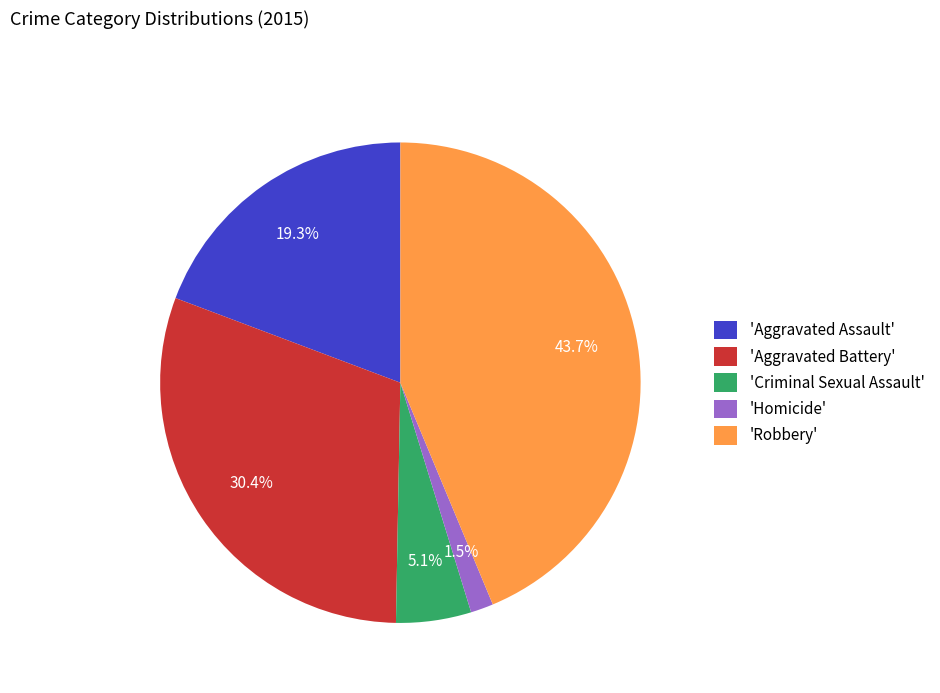

What is the ratio of the value at 'Aggravated Battery' to the value at 'Robbery'?

0.7